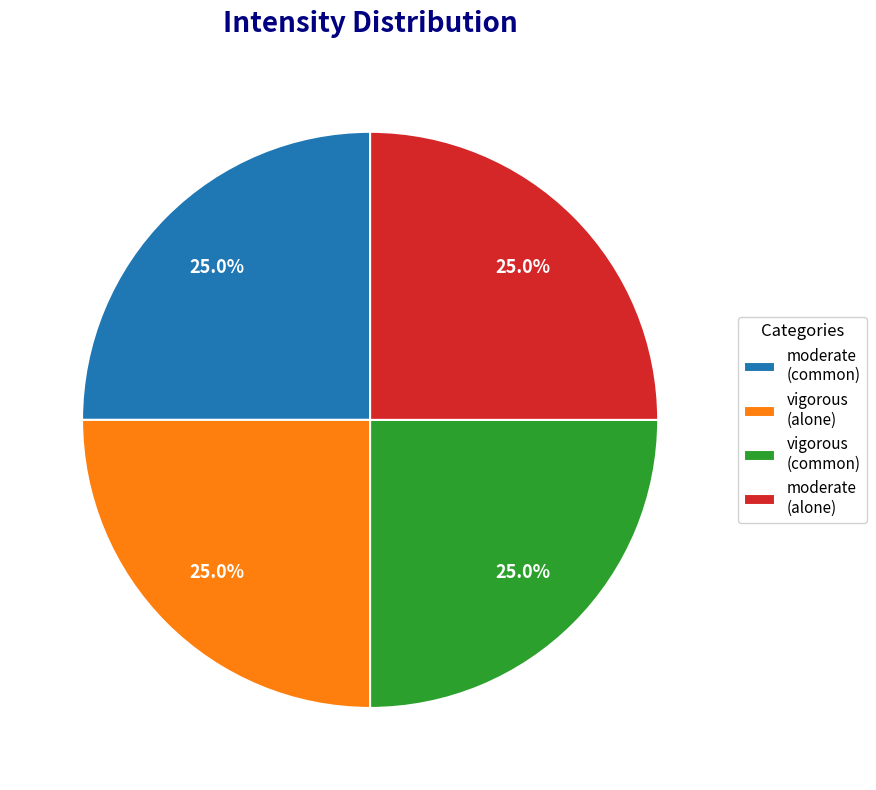

To the nearest percent, what is the difference between the vigorous (alone) and moderate (common) slice percentages?

0%